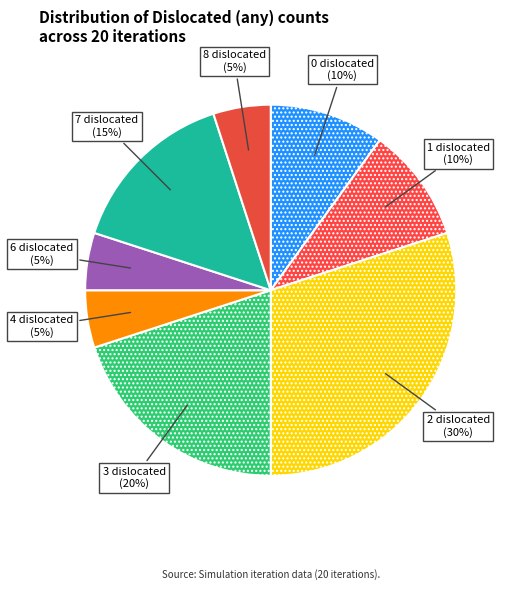

Rank the categories by value from highest to lowest.

2, 3, 7, 0, 1, 4, 6, 8